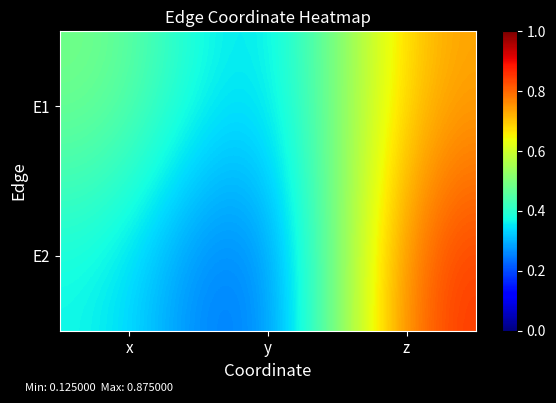

Which series has the largest total across all categories?

E1